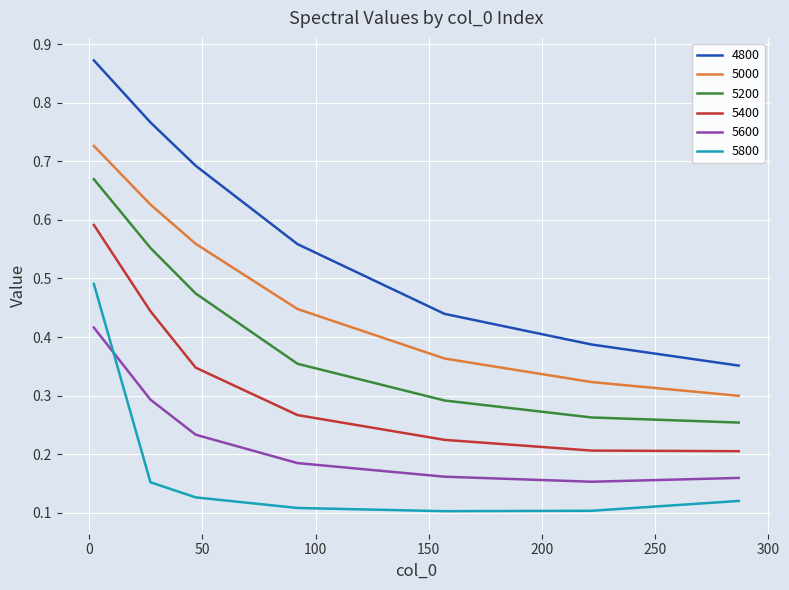

At how many categories does at least one series exceed 0?

7